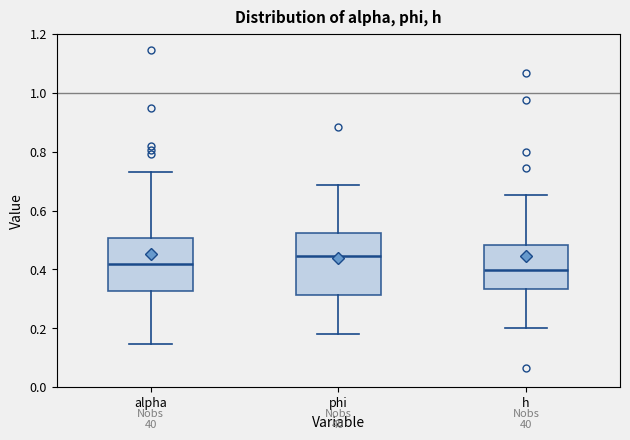

Which box's median line is the highest?

phi